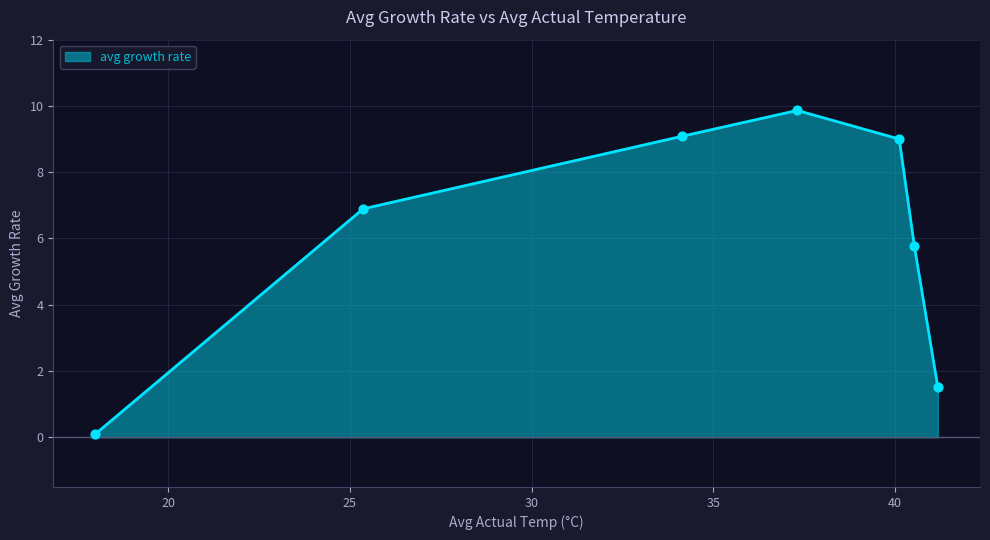

True or false: the data has more than 1 interior local peaks.

False